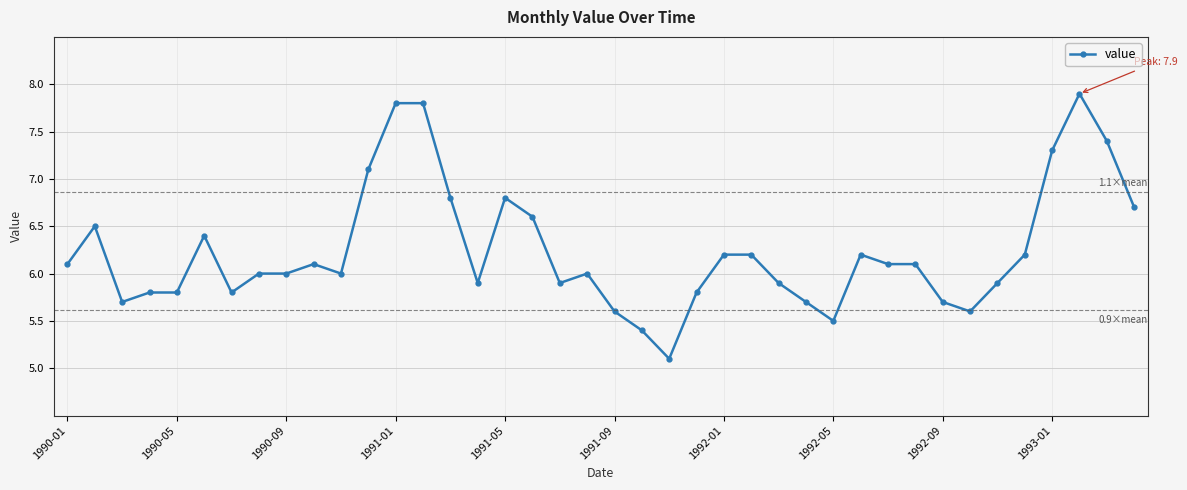

True or false: there are more than 1 points higher than both neighbors.

True